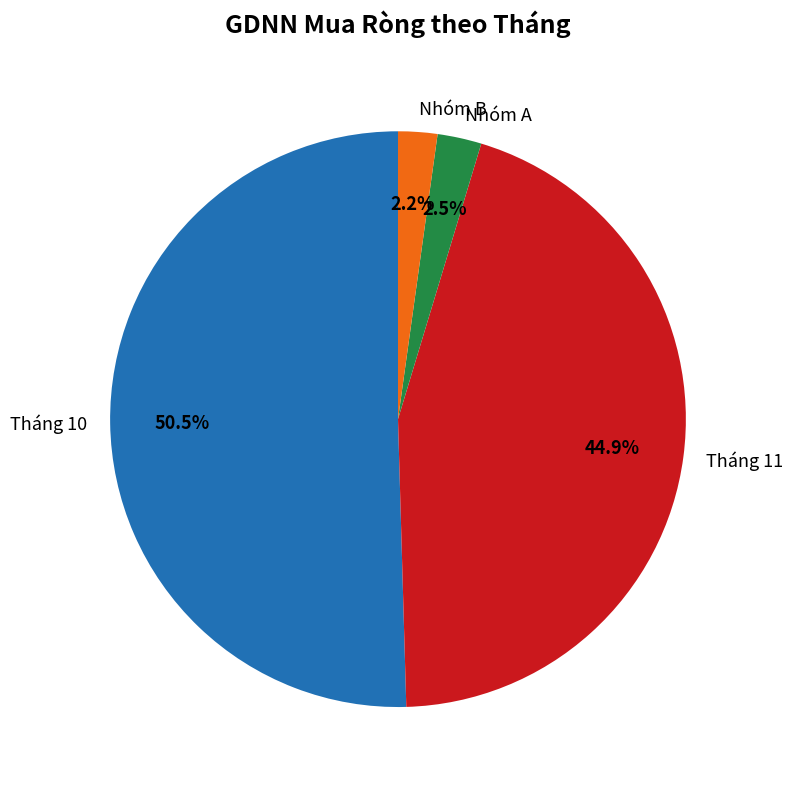

Which slice is the largest?

Tháng 10